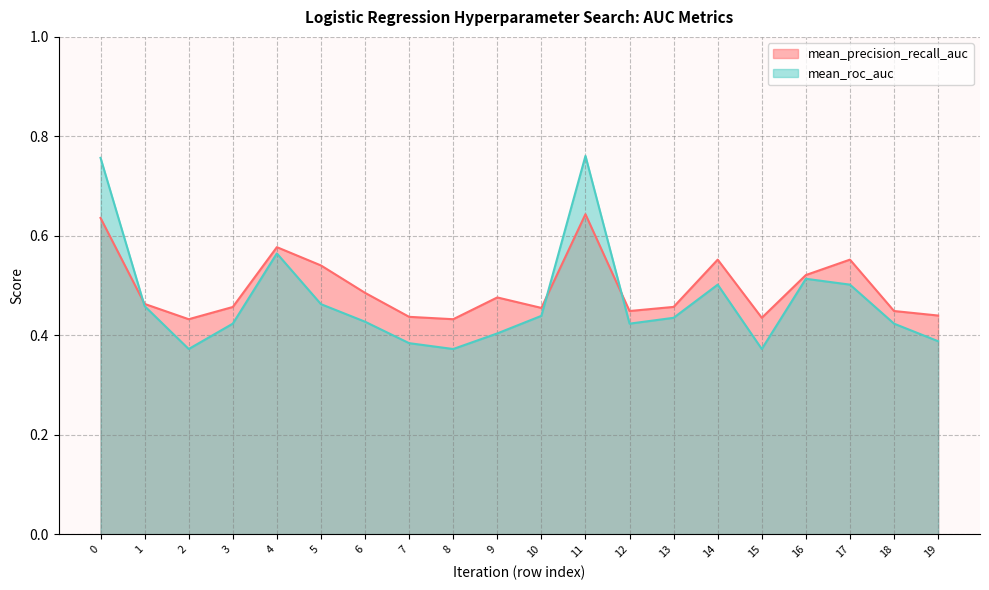

How many lines are shown in the chart?

2